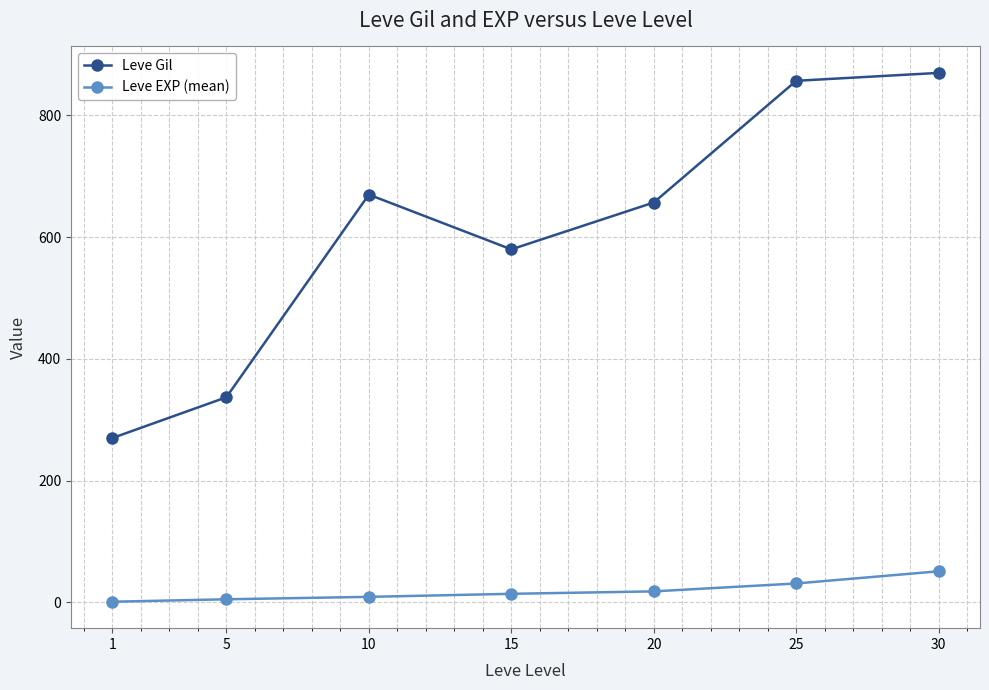

What is the highest value of the Leve Gil series?

870